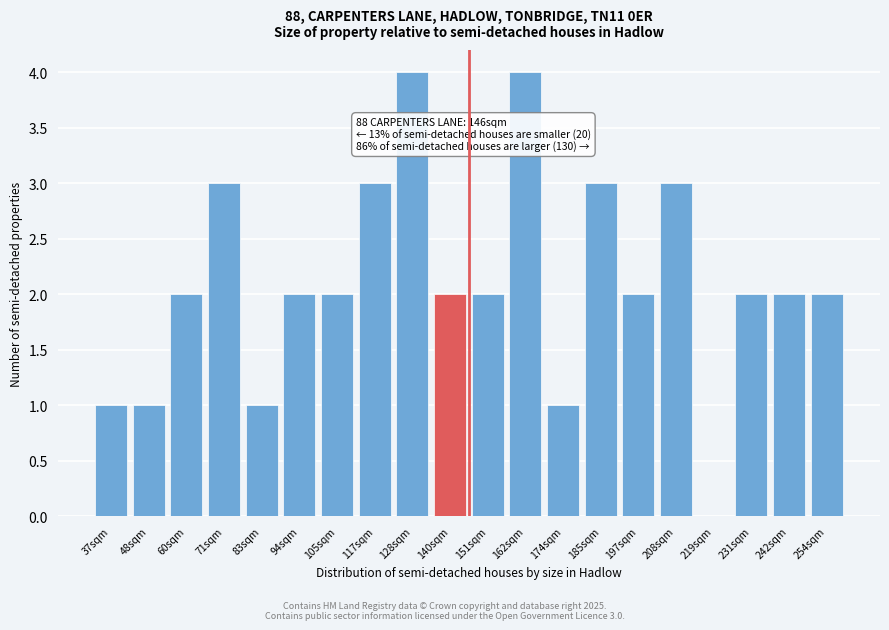

Reading left to right, extract all data points from this chart.

37sqm=1	48sqm=1	60sqm=2	71sqm=3	83sqm=1	94sqm=2	105sqm=2	117sqm=3	128sqm=4	140sqm=2	151sqm=2	162sqm=4	174sqm=1	185sqm=3	197sqm=2	208sqm=3	219sqm=0	231sqm=2	242sqm=2	254sqm=2